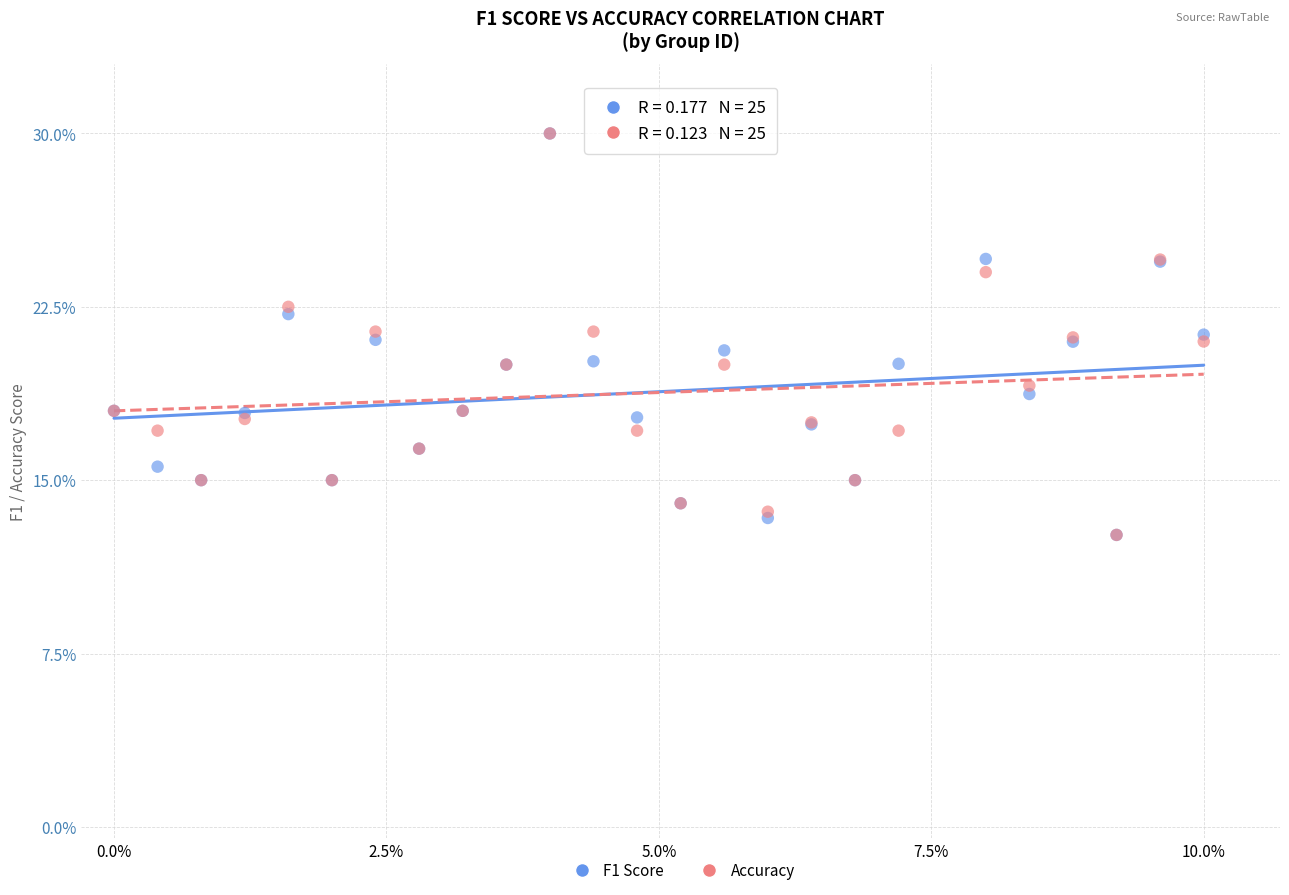

What are all the series names shown in the legend?

F1 Score, Accuracy